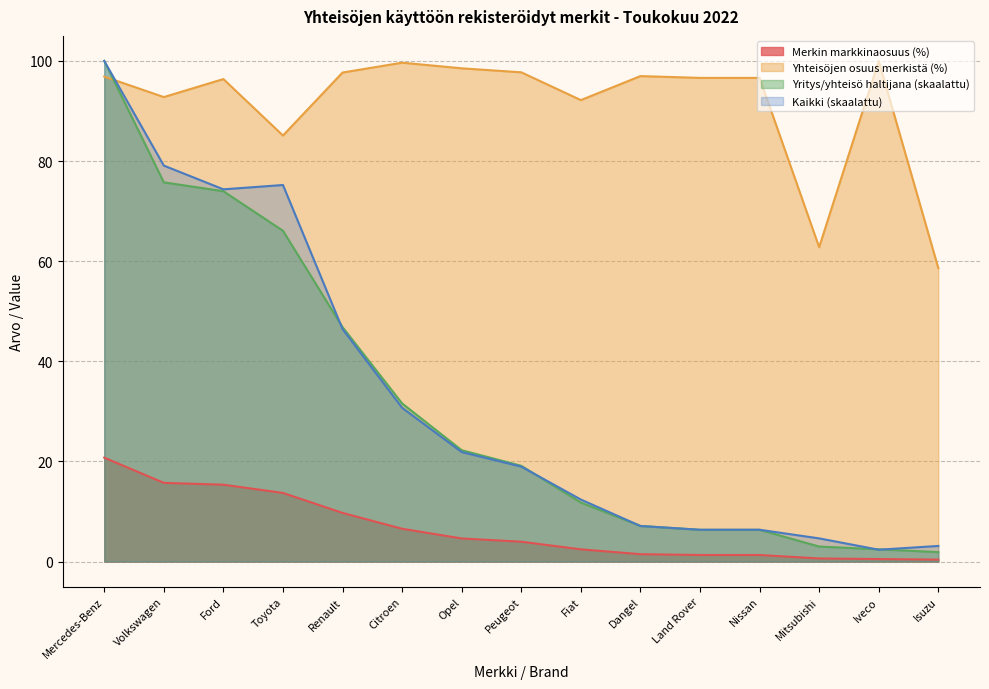

What are all the series names shown in the legend?

Merkin markkinaosuus (%), Yhteisöjen osuus merkistä (%), Yritys/yhteisö haltijana (skaalattu), Kaikki (skaalattu)